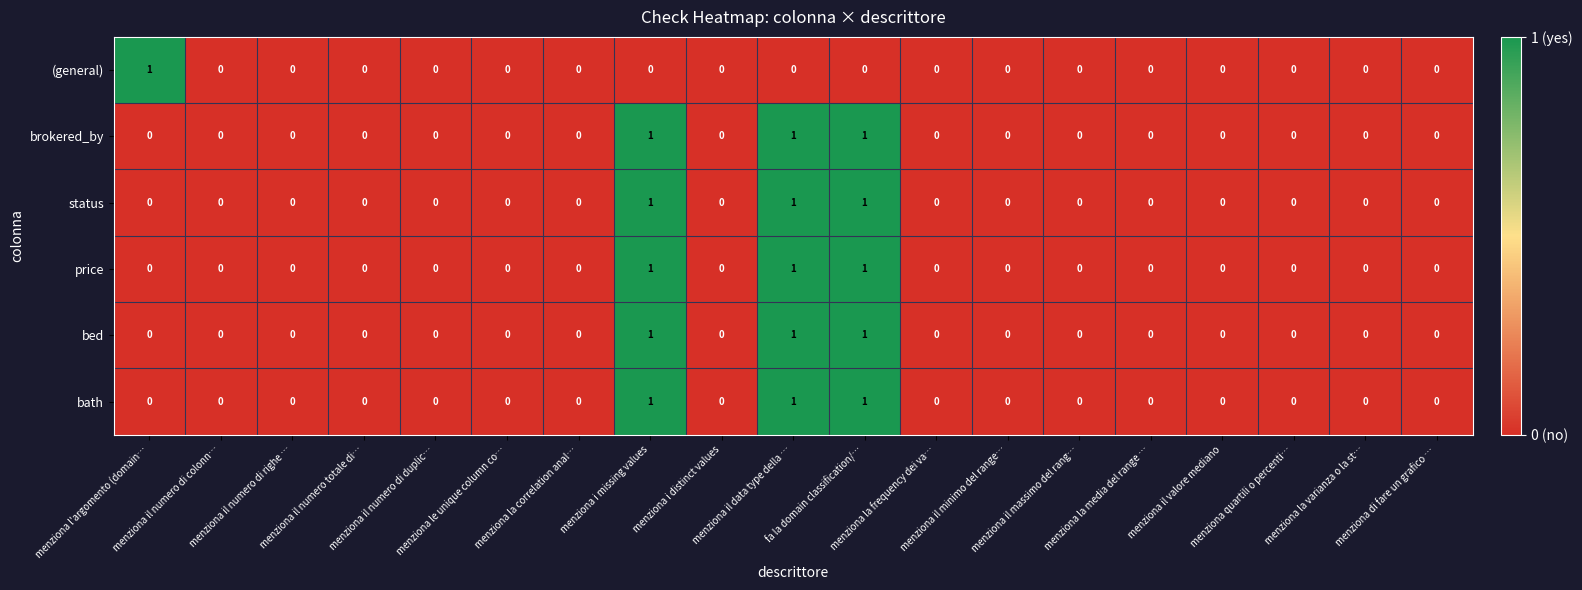

How many brokered_by values are between 0 and 1?

19